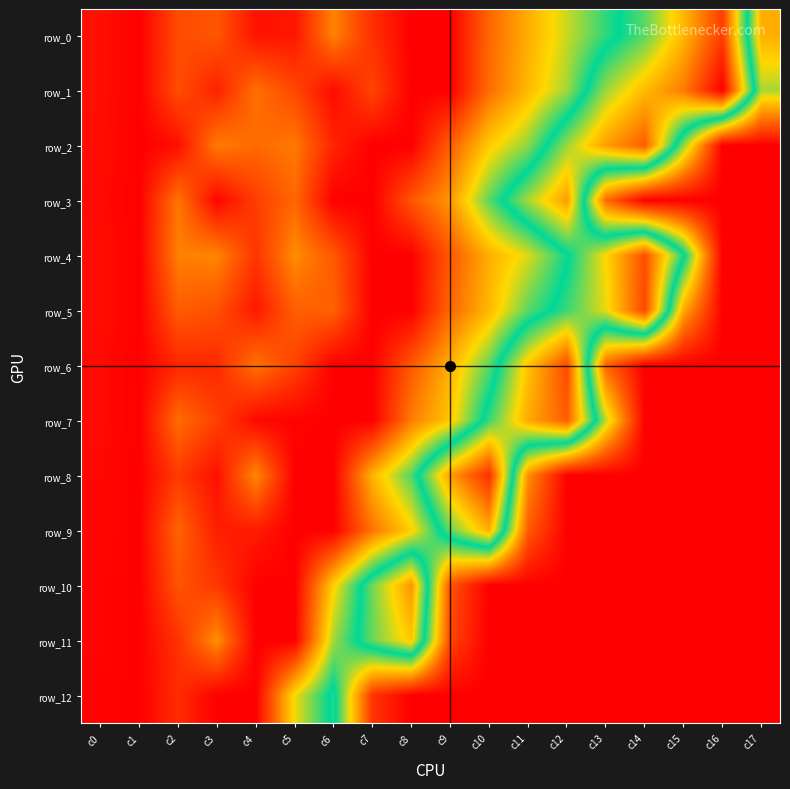

Reading left to right, list all the values displayed in this chart.

row_0: 6.0	0.0	27.0	31.0	7.0	8.0	46.0	17.0	0.0	0.0	37.0	59.6	81.0	103.2	122.6	157.0	197.4	60.0
row_1: 6.0	0.0	28.0	12.0	40.0	26.0	4.0	25.0	0.0	0.0	39.0	63.0	87.1	132.0	156.1	176.1	219.7	86.0
row_2: 5.0	0.0	5.0	44.0	38.0	43.0	13.0	0.0	0.0	34.0	69.0	89.8	132.0	165.1	186.3	90.0	0.0	0.0
row_3: 4.0	0.0	42.0	2.0	22.0	37.0	0.0	0.0	31.0	53.1	97.0	134.0	165.2	38.0	0.0	0.0	0.0	0.0
row_4: 5.0	0.0	45.0	47.0	19.0	49.0	32.0	0.0	0.0	32.0	60.1	78.2	108.0	147.0	191.0	113.0	0.0	0.0
row_5: 5.0	0.0	33.0	29.0	9.0	34.0	35.0	0.0	0.0	37.0	63.0	97.0	118.2	143.0	194.0	58.0	0.0	0.0
row_6: 4.0	0.0	14.0	15.0	41.0	24.0	0.0	0.0	32.0	61.0	97.0	153.0	193.0	36.0	0.0	0.0	0.0	0.0
row_7: 4.0	0.0	39.0	23.0	3.0	1.0	0.0	0.0	44.0	68.0	118.0	161.0	186.2	83.0	0.0	0.0	0.0	0.0
row_8: 3.0	0.0	21.0	6.0	48.0	0.0	0.0	62.0	99.0	165.0	202.8	50.0	0.0	0.0	0.0	0.0	0.0	0.0
row_9: 3.0	0.0	36.0	11.0	10.0	0.0	0.0	41.4	70.1	124.0	159.5	33.0	0.0	0.0	0.0	0.0	0.0	0.0
row_10: 2.0	0.0	30.0	20.0	0.0	0.0	71.0	126.0	167.6	30.0	0.0	0.0	0.0	0.0	0.0	0.0	0.0	0.0
row_11: 2.0	0.0	18.0	50.0	0.0	0.0	87.0	124.9	151.9	25.0	0.0	0.0	0.0	0.0	0.0	0.0	0.0	0.0
row_12: 1.0	0.0	16.0	0.0	0.0	75.0	114.2	19.0	0.0	0.0	0.0	0.0	0.0	0.0	0.0	0.0	0.0	0.0